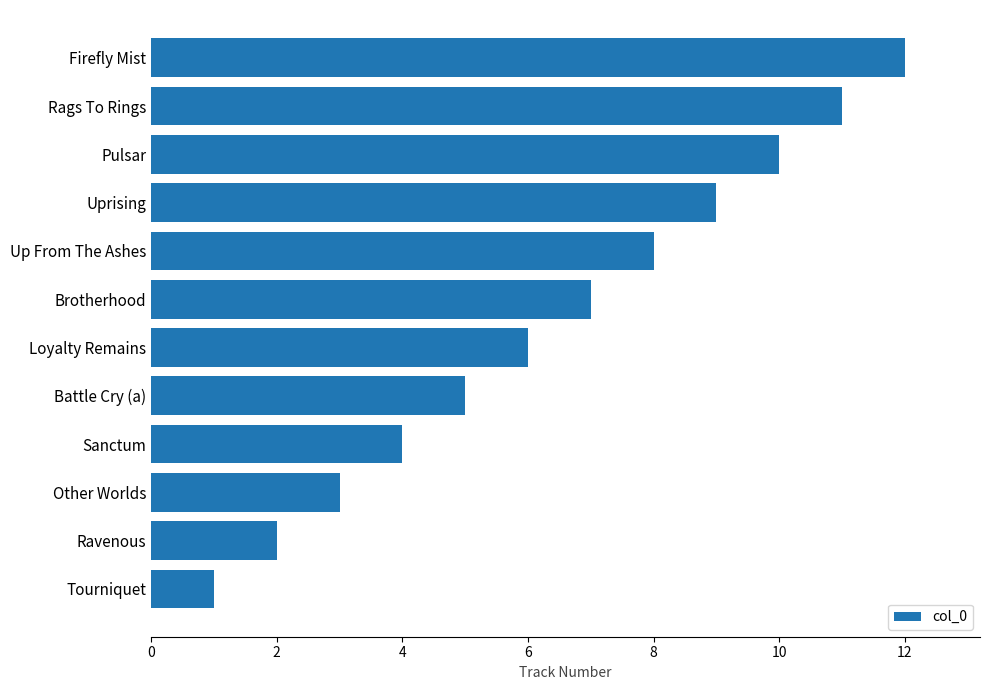

What is the maximum value shown in the chart?

12